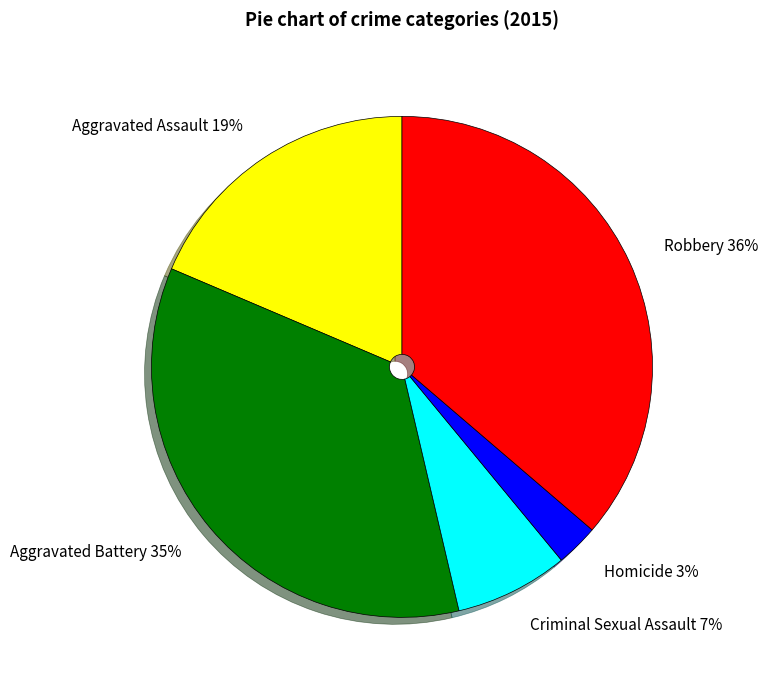

To the nearest percent, what portion does Aggravated Battery represent?

35%